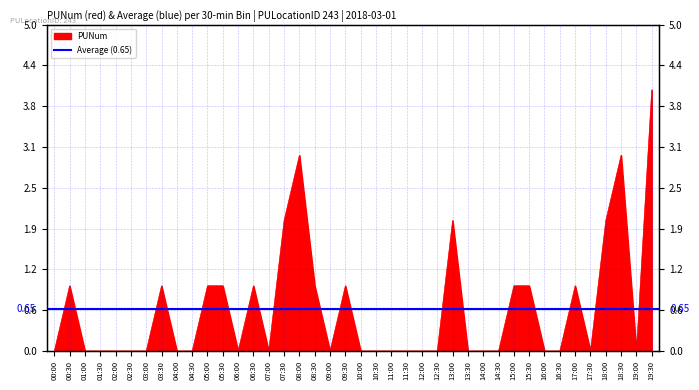

At which category does the data reach its first local peak?

00:30